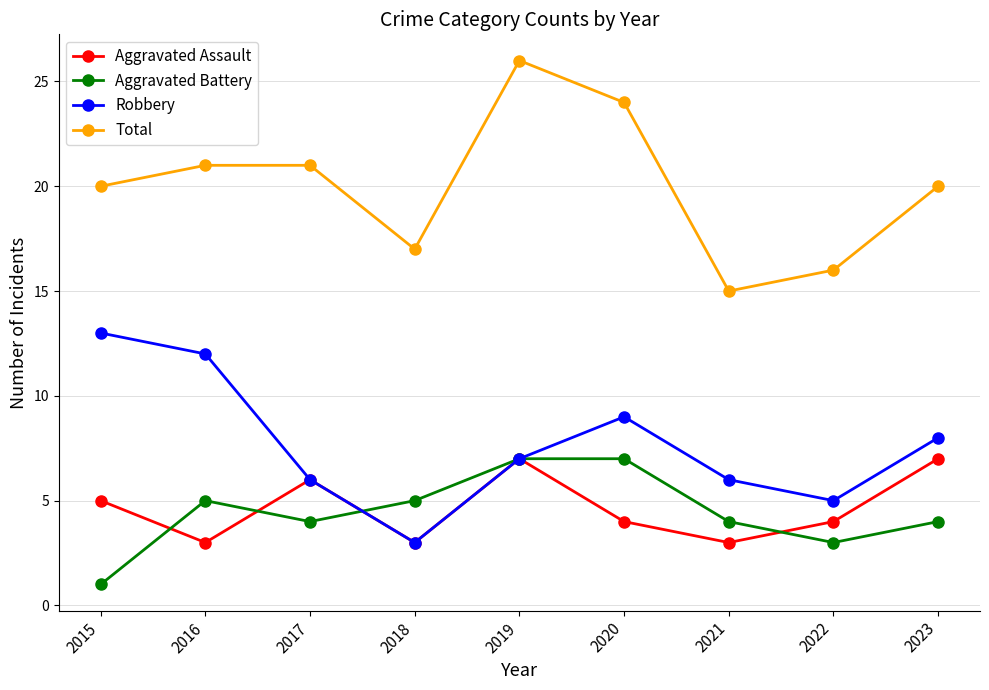

Reading left to right, extract all data points from this chart.

Aggravated Assault: 2015=5	2016=3	2017=6	2018=3	2019=7	2020=4	2021=3	2022=4	2023=7
Aggravated Battery: 2015=1	2016=5	2017=4	2018=5	2019=7	2020=7	2021=4	2022=3	2023=4
Robbery: 2015=13	2016=12	2017=6	2018=3	2019=7	2020=9	2021=6	2022=5	2023=8
Total: 2015=20	2016=21	2017=21	2018=17	2019=26	2020=24	2021=15	2022=16	2023=20